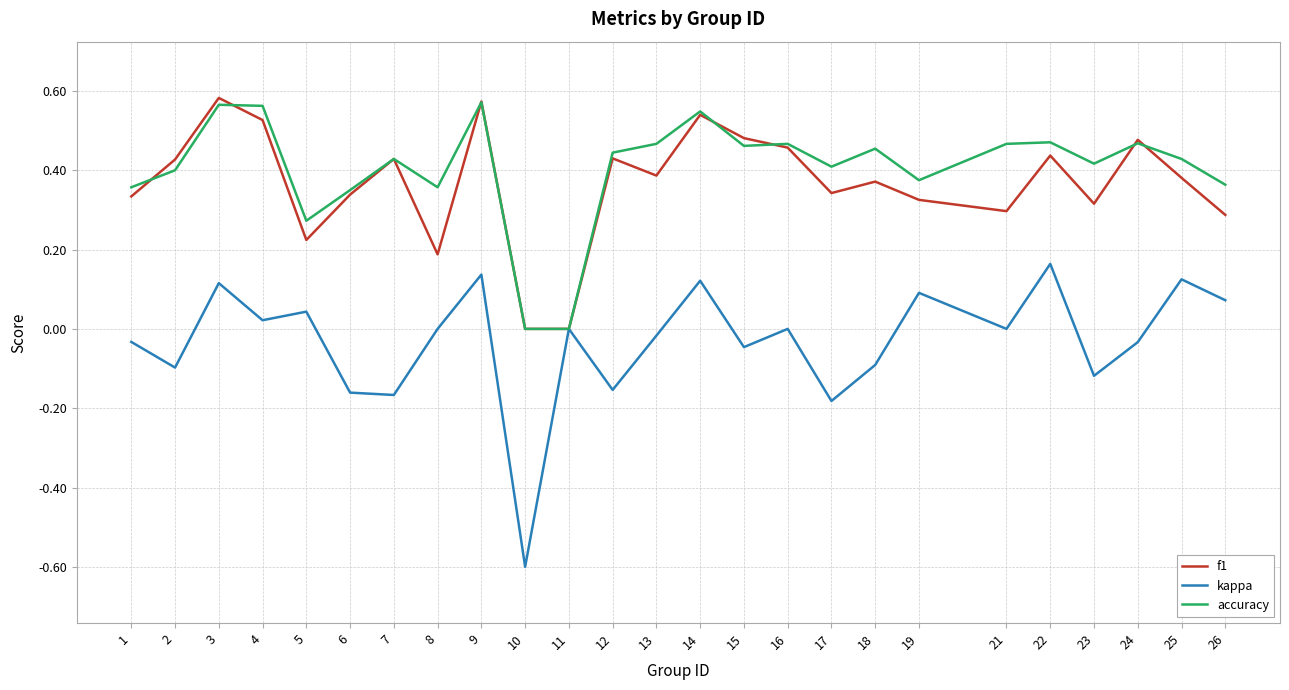

Which series has the widest spread of values?

kappa